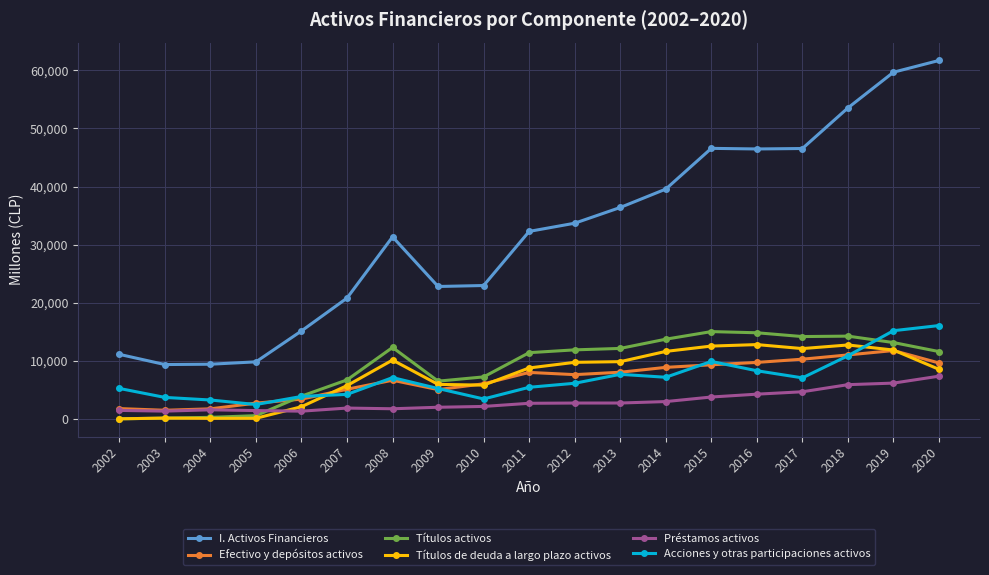

Is it true that Acciones y otras participaciones activos equals 3716 at 2003?

True